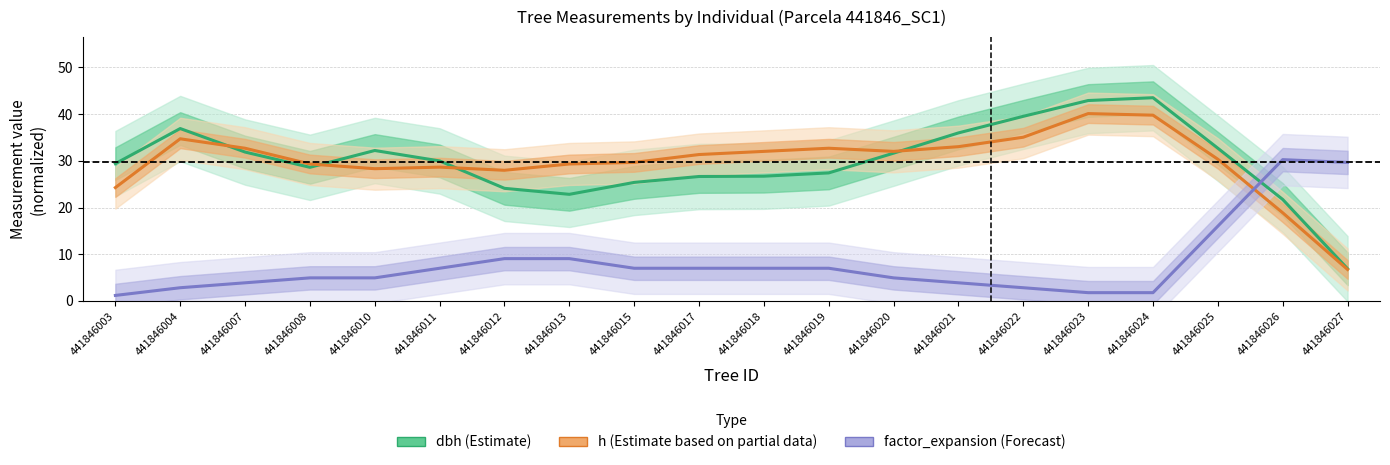

Count the number of categories in the chart.

20